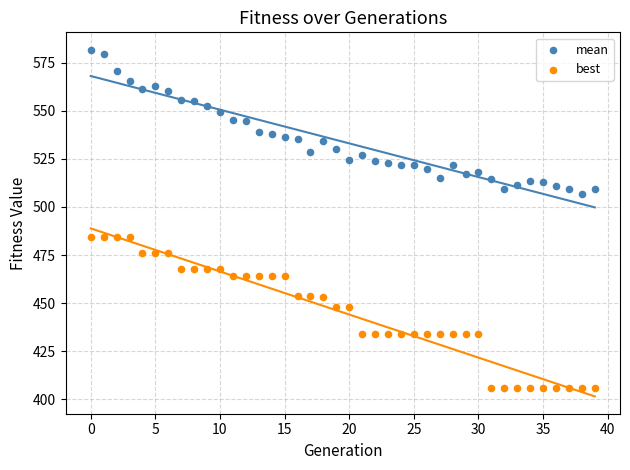

What are all the series names shown in the legend?

mean, best